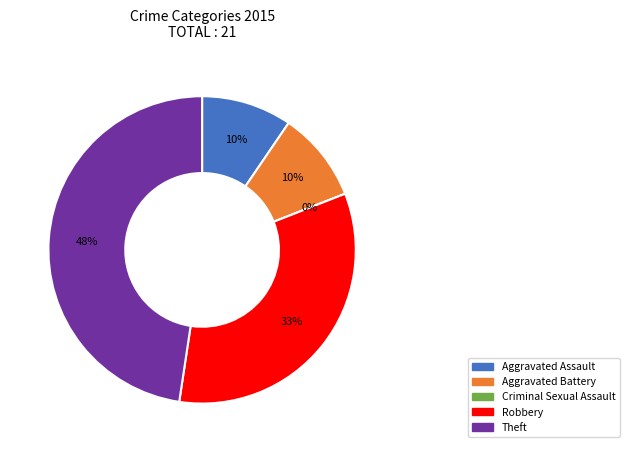

What is the change in value from Aggravated Assault to Criminal Sexual Assault?

-2